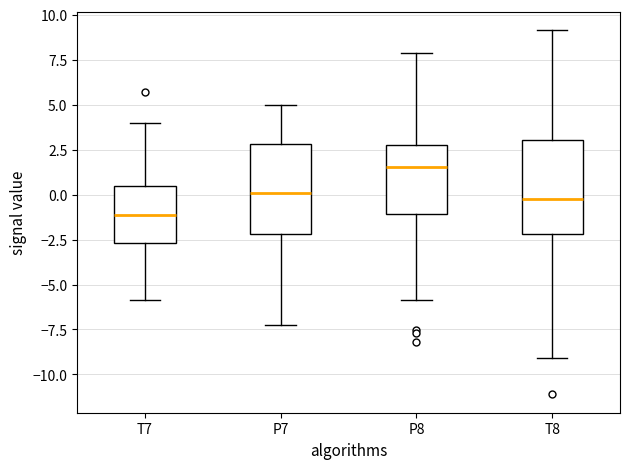

Reading left to right, read every box against the y-axis: the position of its median line, the range the box covers, and the ends of its whiskers. The values are not printed on the chart, so give them approximately, as read against the axis.

T7: median -1.0, box -2.5 to 0.5, whiskers -6.0 to 4.0
P7: median 0.0, box -2.0 to 3.0, whiskers -7.0 to 5.0
P8: median 1.5, box -1.0 to 3.0, whiskers -6.0 to 8.0
T8: median -0.5, box -2.0 to 3.0, whiskers -9.0 to 9.0